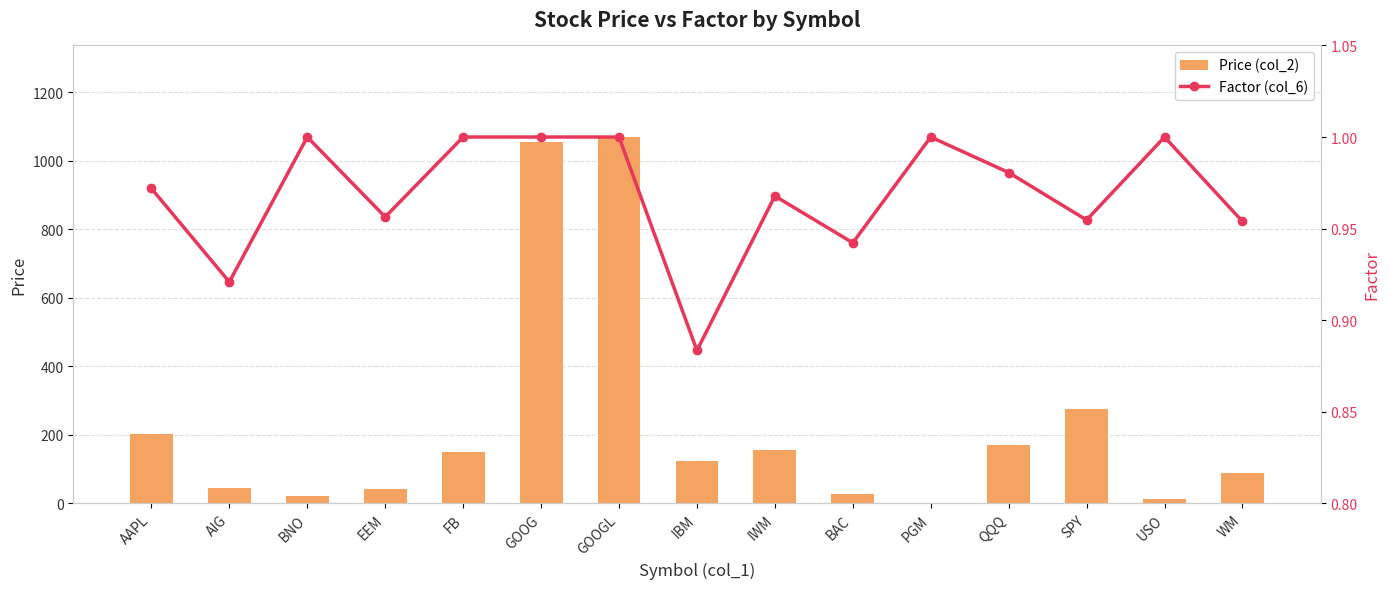

True or false: Price (col_2) has a value of 44.9 at AIG.

True